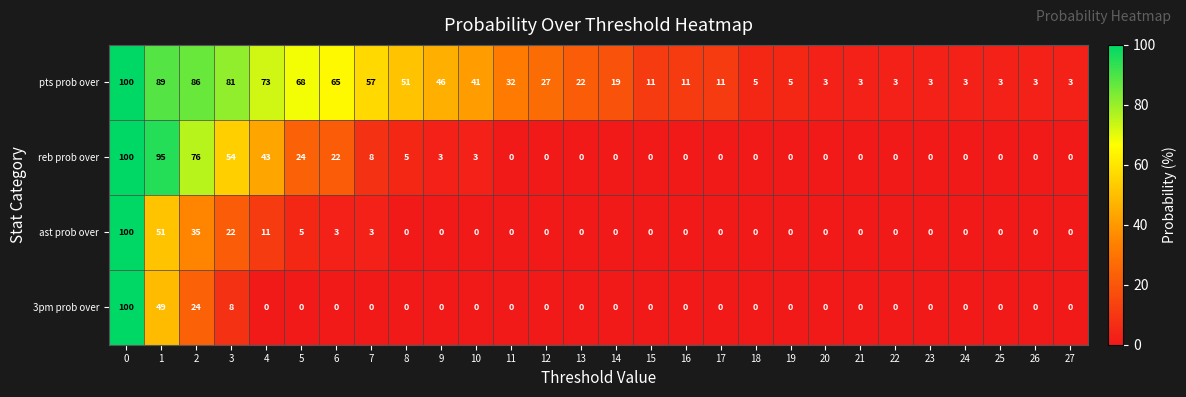

The pts prob over series shows 73 at 4. True or false?

True